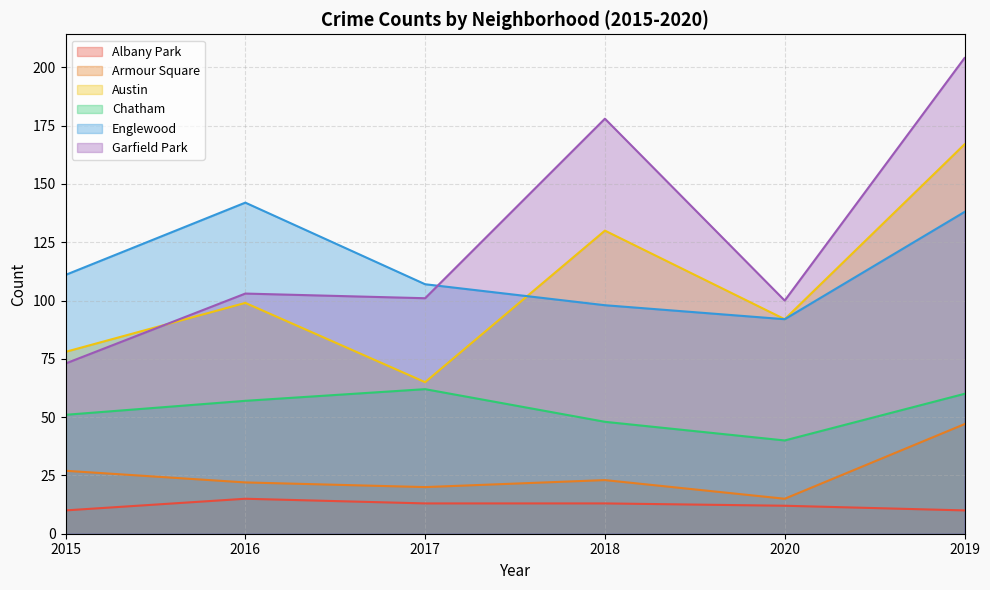

At how many categories does at least one series exceed 58?

6